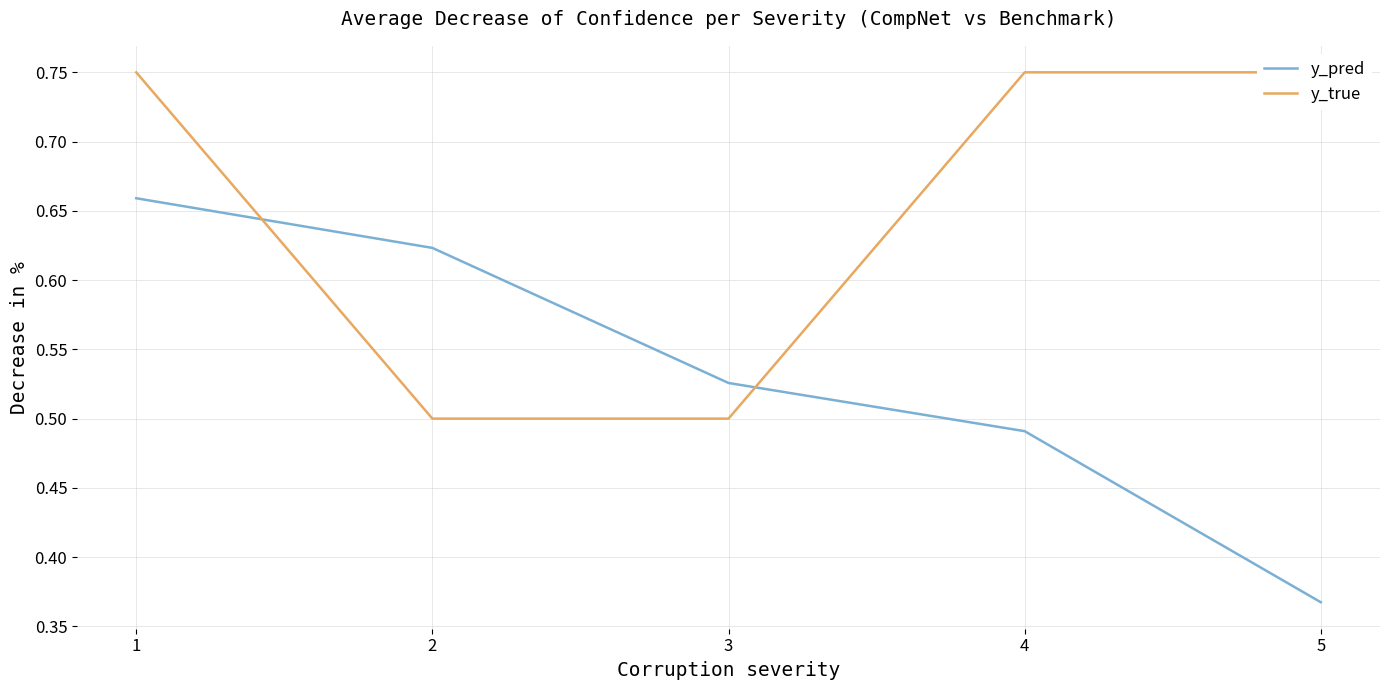

Which series changed the most between 1 and 3?

y_true